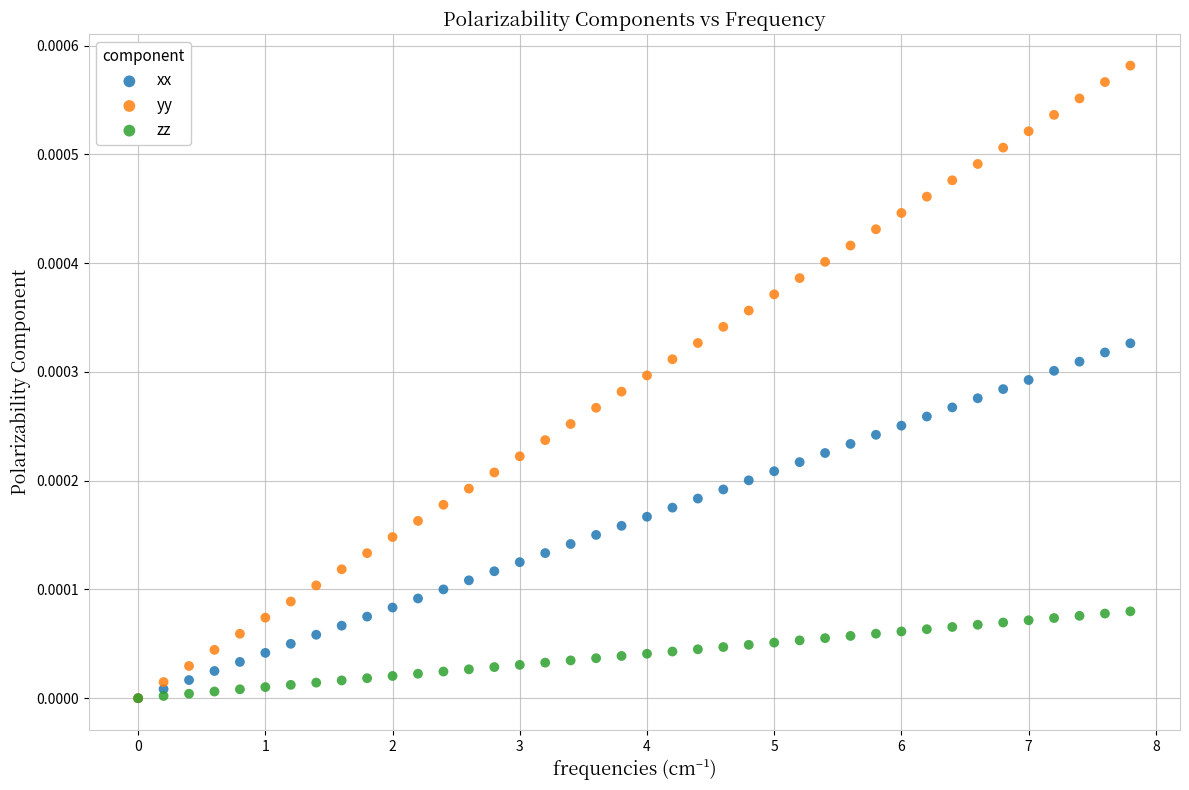

Which series contains the highest Y value?

yy